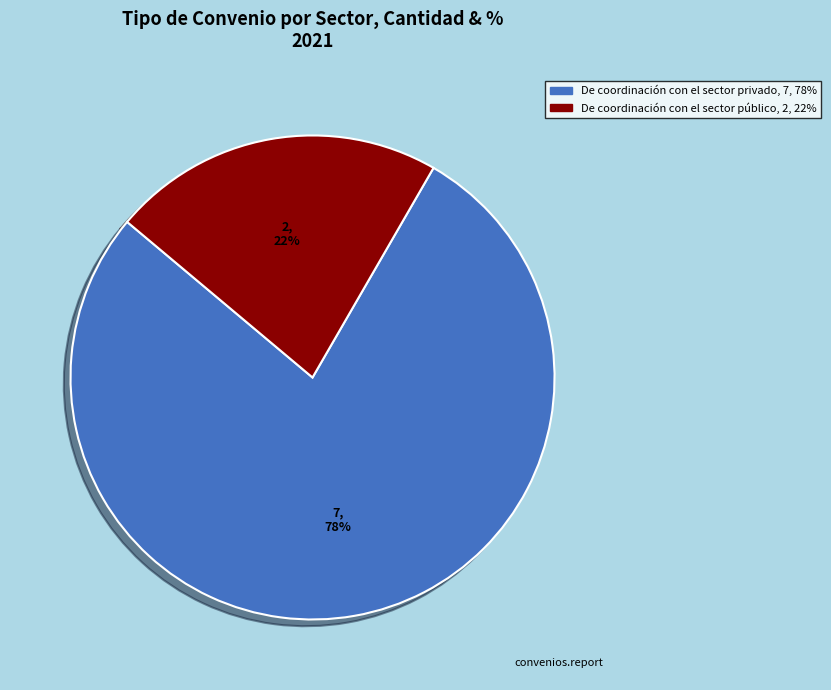

Combined, do De coordinación con el sector privado and De coordinación con el sector público account for over 50%?

Yes